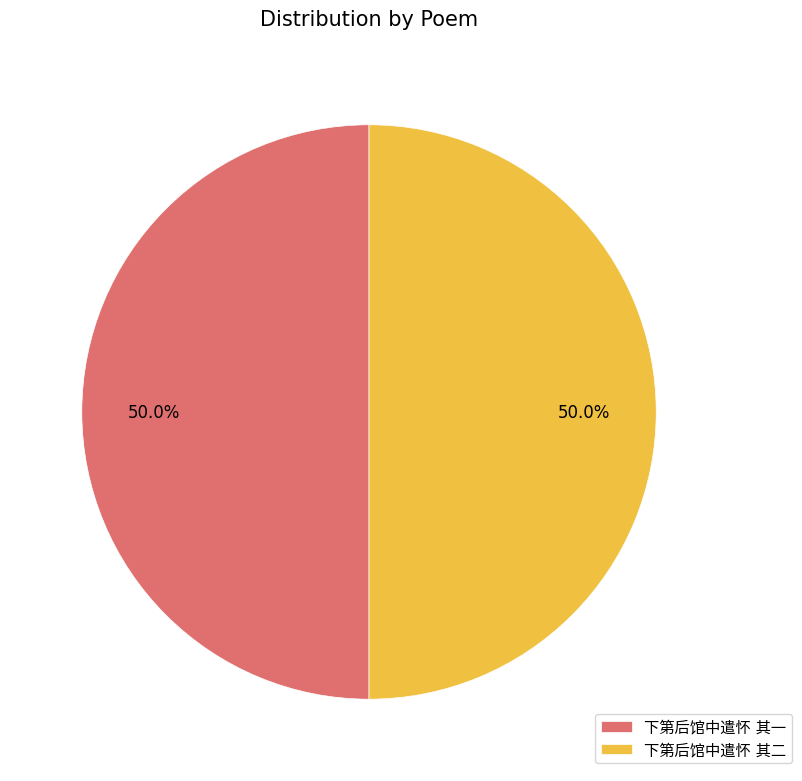

To the nearest percent, what percentage of the pie is 下第后馆中遣怀 其二?

50%